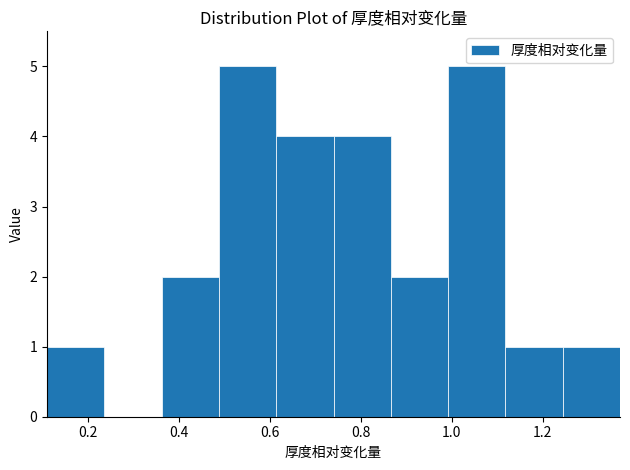

Reading left to right, list every bar in this chart as the range it spans on the x-axis followed by its height. Neither the bar edges nor the heights are printed on the chart, so give them approximately, as read against the axes.

0.12 to 0.24: 1
0.24 to 0.36: 0
0.36 to 0.48: 2
0.48 to 0.62: 5
0.62 to 0.74: 4
0.74 to 0.86: 4
0.86 to 1.00: 2
1.00 to 1.12: 5
1.12 to 1.24: 1
1.24 to 1.38: 1